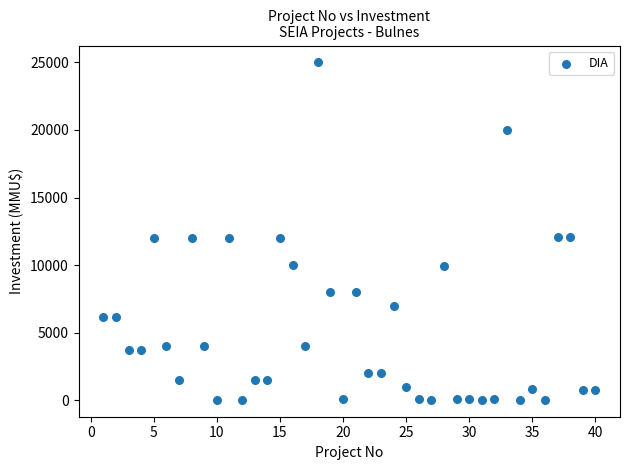

What is the range of X values (max minus min)?

39